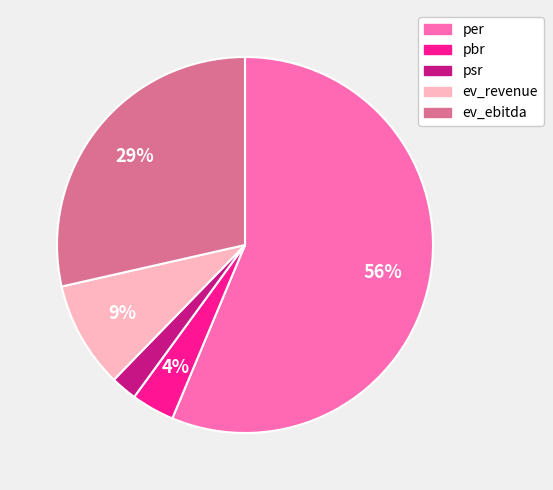

What percentage is the psr slice, to the nearest percent?

2%